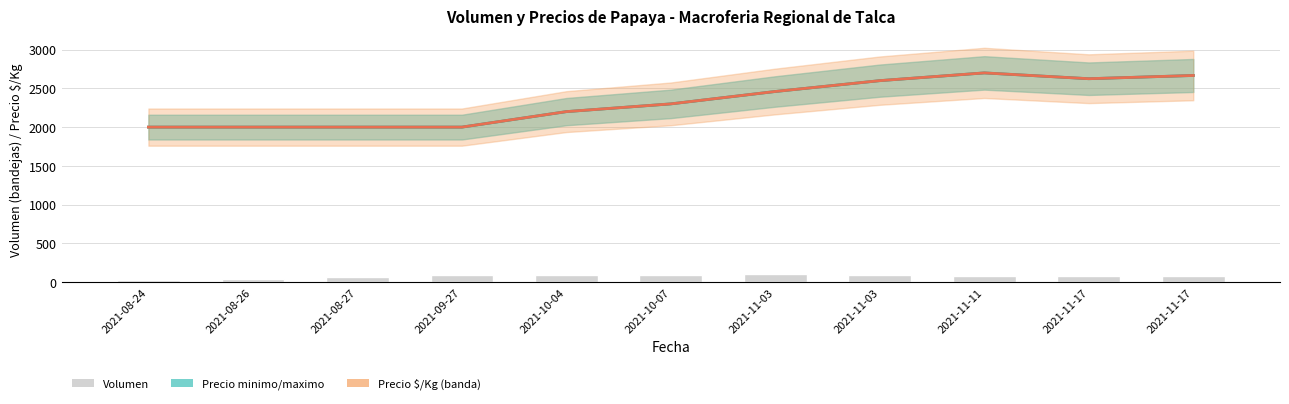

At which label does Precio $/Kg reach its peak?

2021-11-11